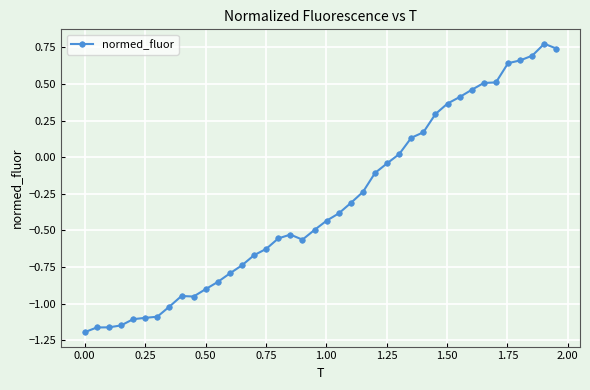

What is the sum of all values?

-12.7